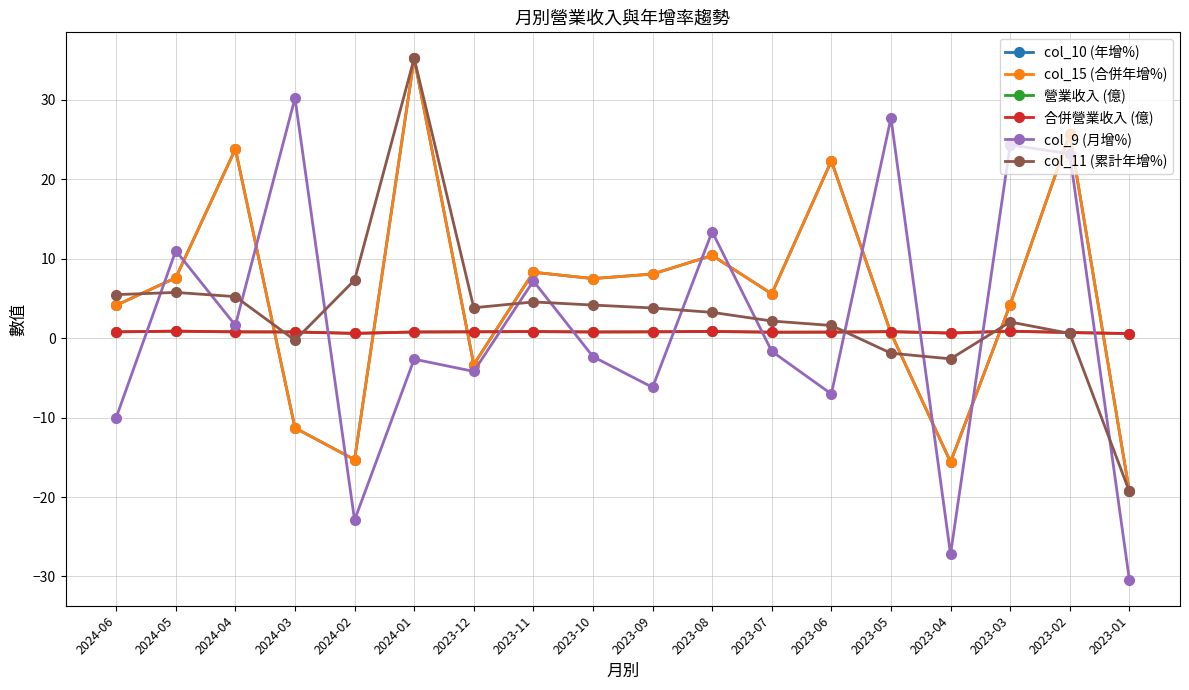

What is the total value across all series at 2024-06?

5.3